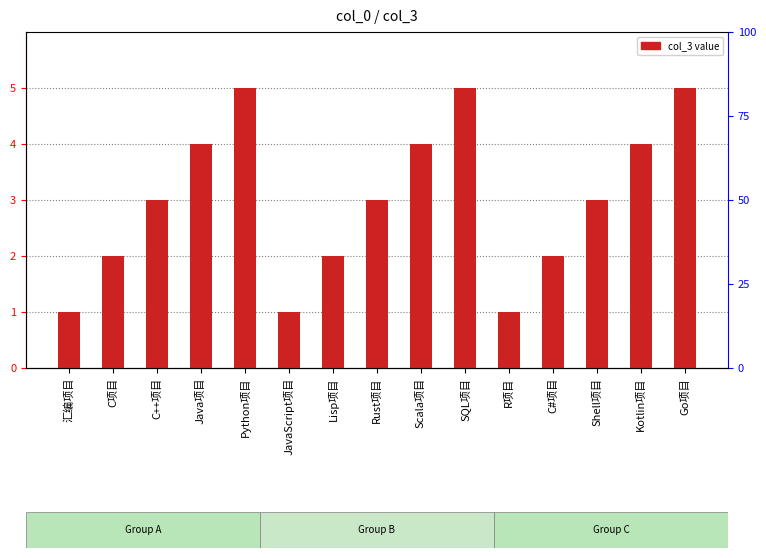

What is the label of the 6th bar from the left?

JavaScript项目